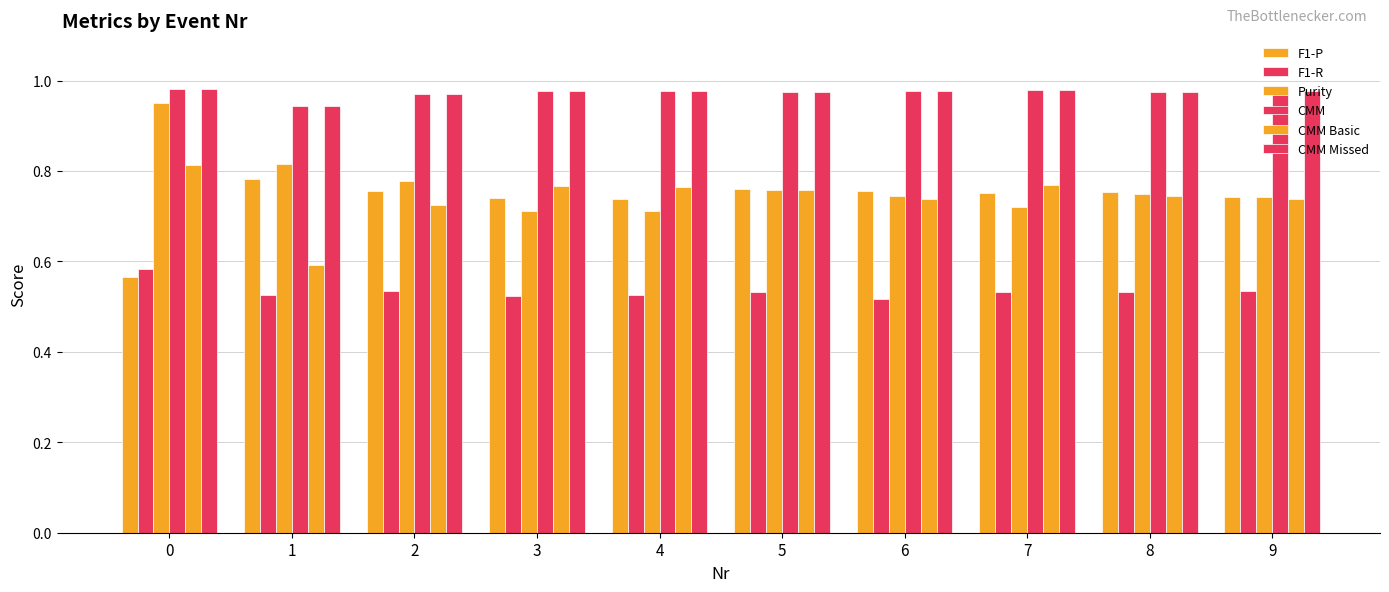

What is the total value across all series at 9?

4.7